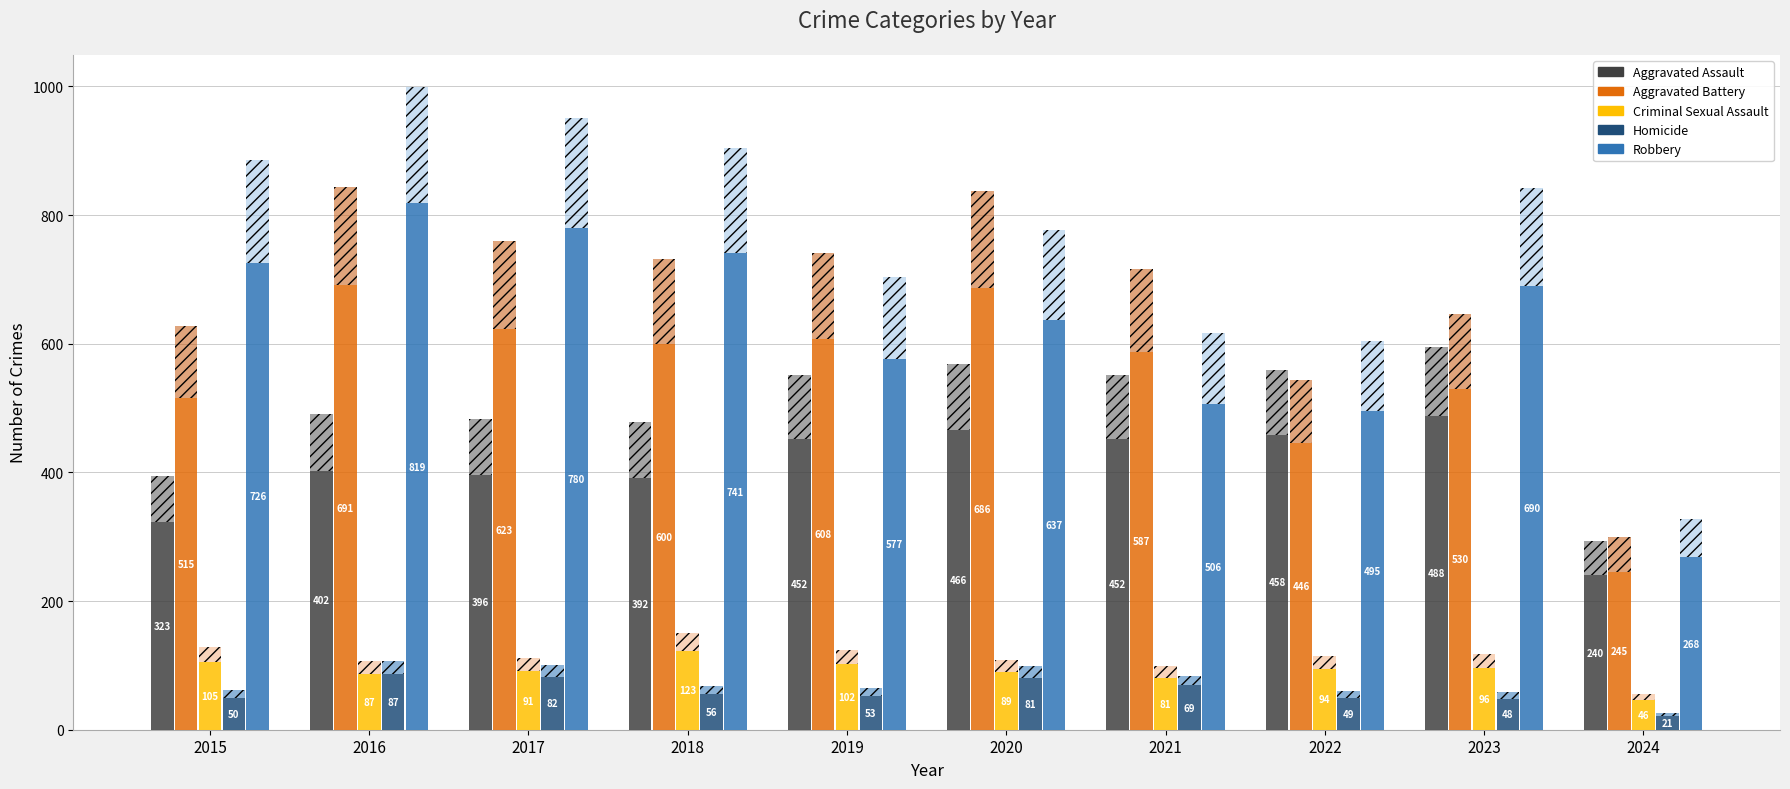

What is the spread (max minus min) of values at 2017?

698